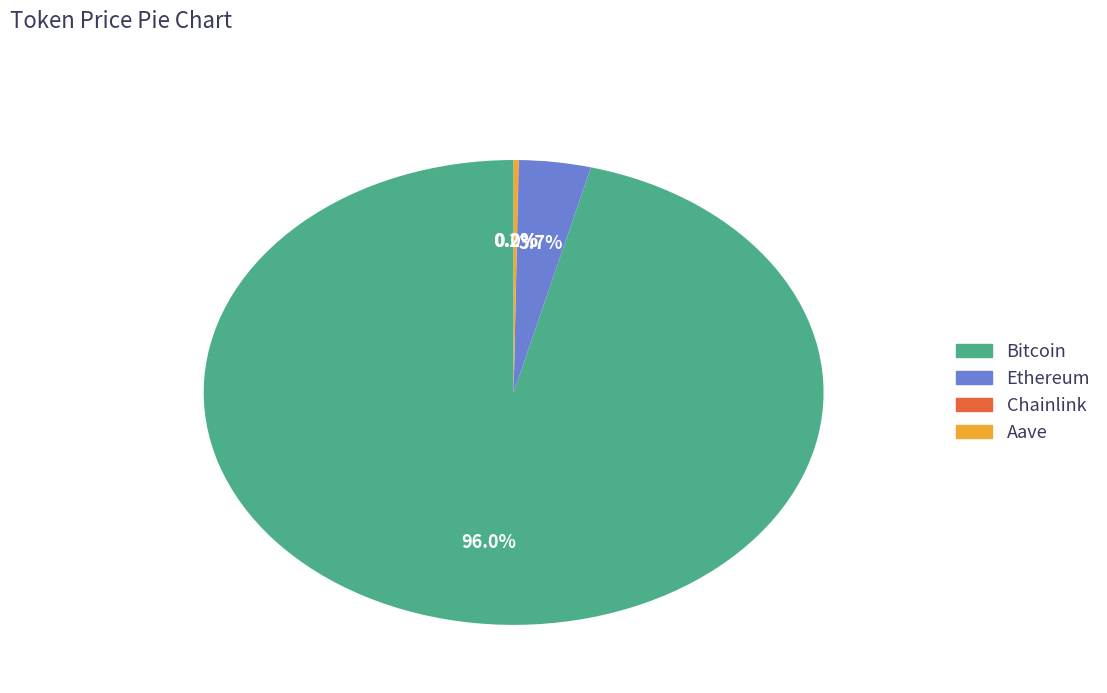

What portion of the pie excludes Ethereum?

96.3%